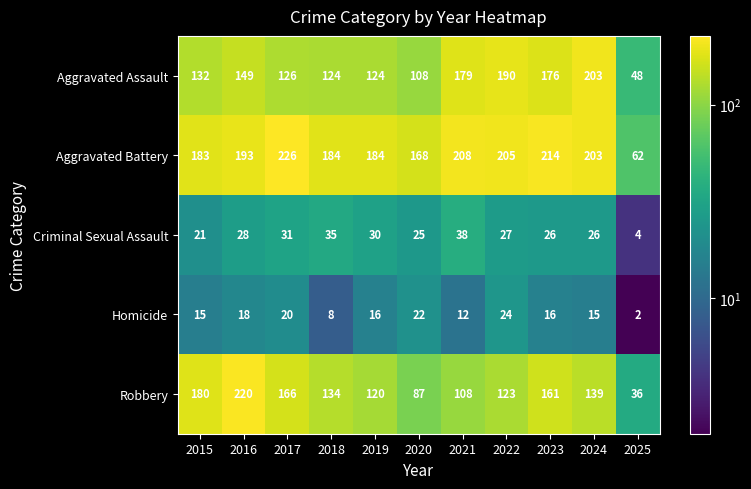

Which category has the lowest value in the Aggravated Battery series?

2025